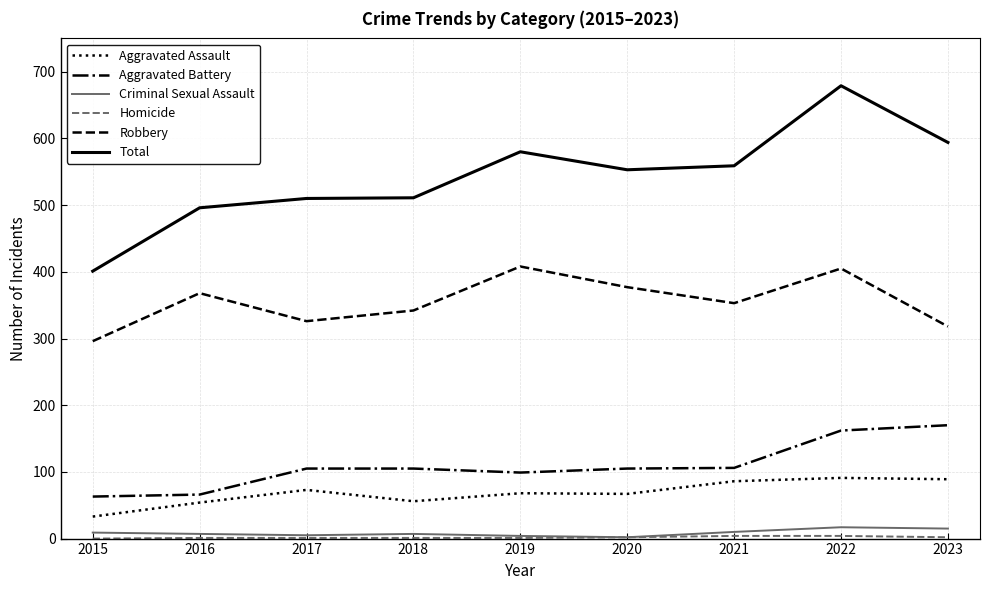

Between 2015 and 2019, which series saw the biggest shift?

Total